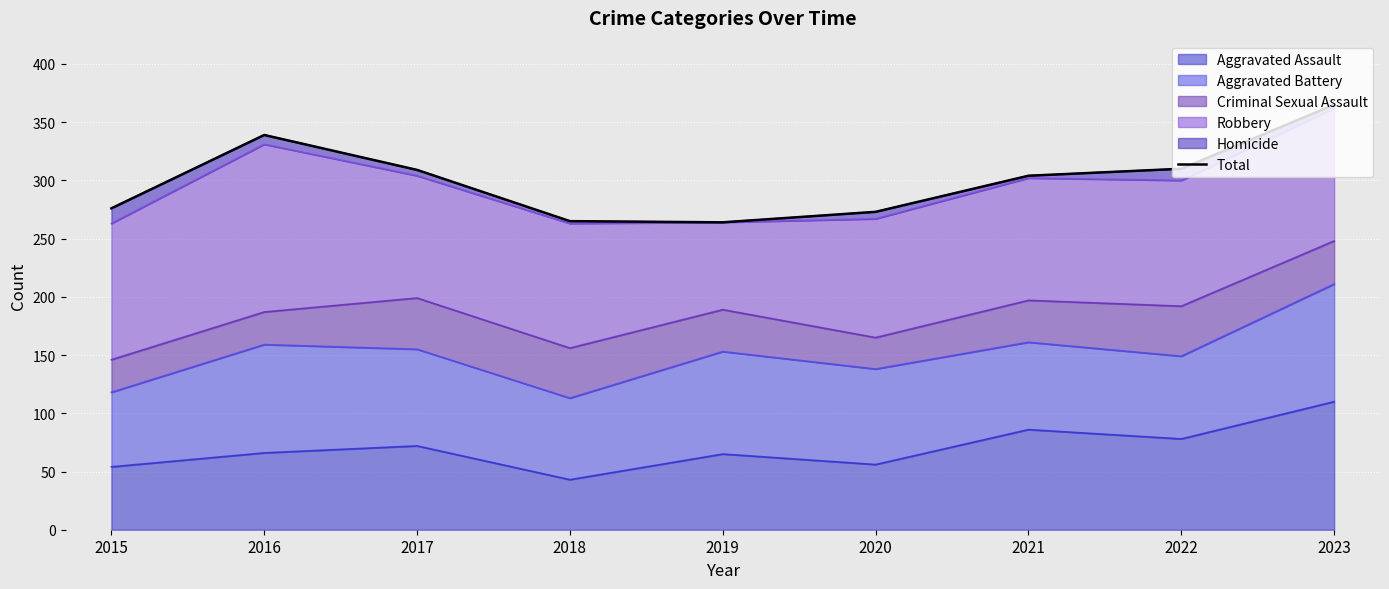

At which label does the data first exceed 304?

2016